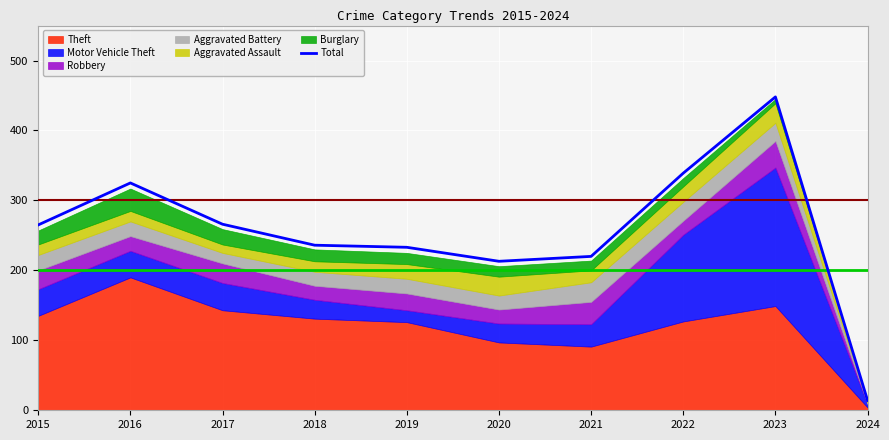

Count the number of categories in the chart.

10